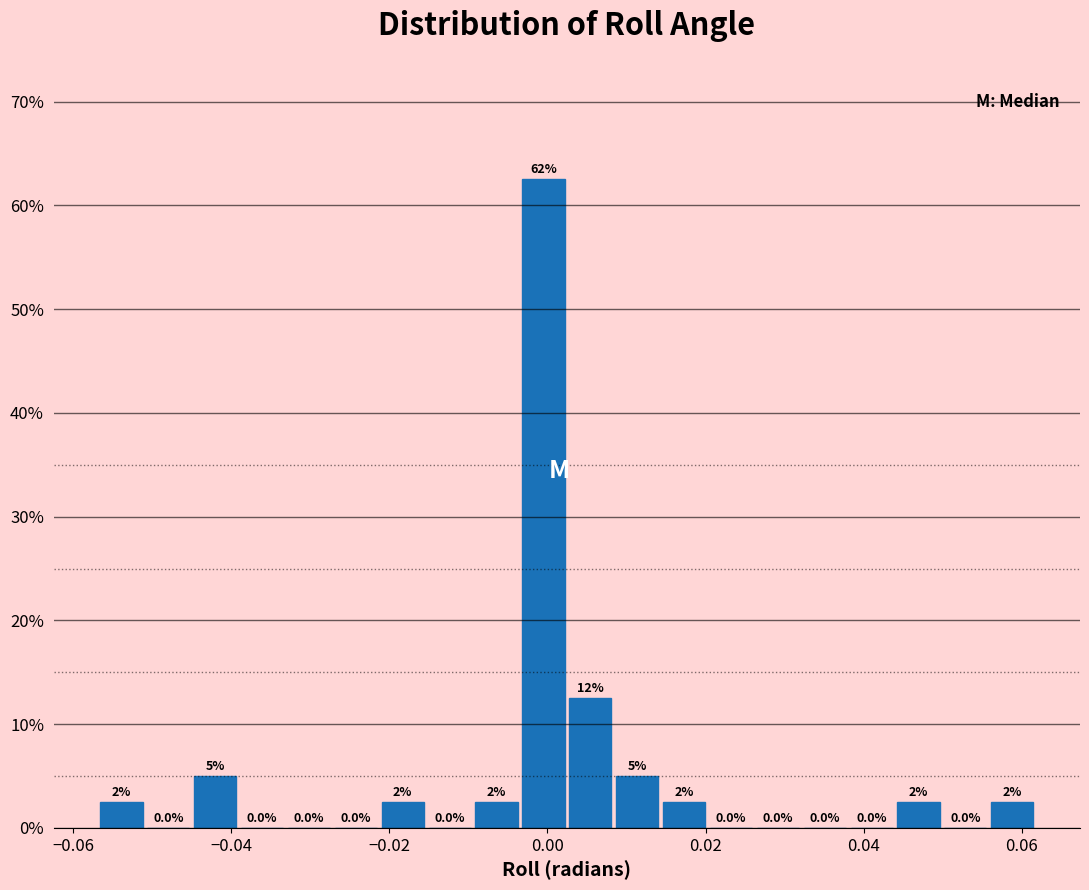

Around what value on the x-axis is the tallest bar? Give the approximate position of its centre, as read against the axis.

0.000